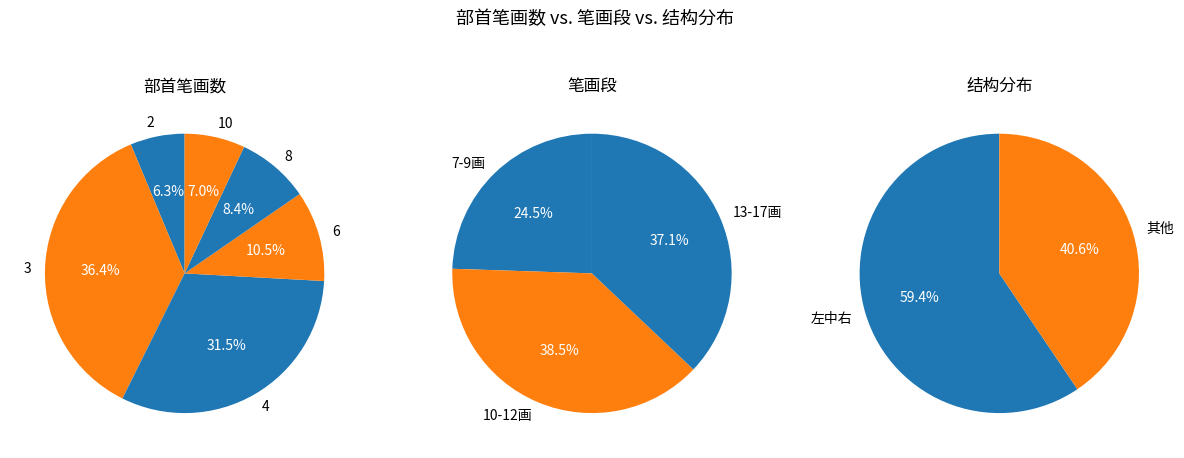

Which has a higher value, 10 or 4?

4